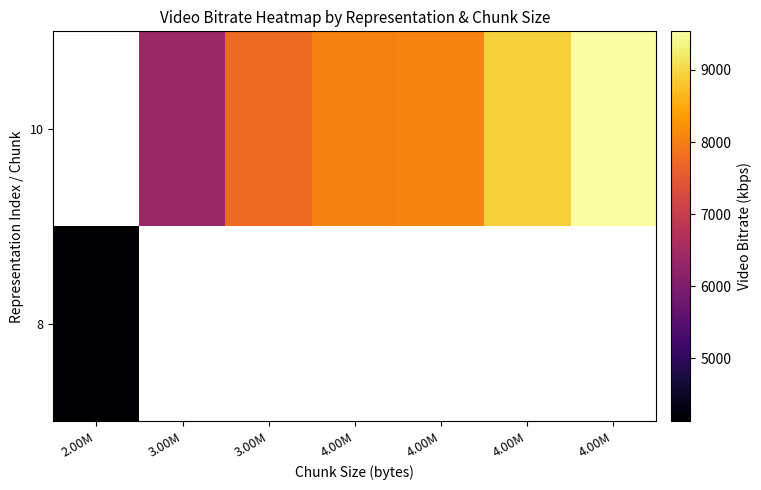

At which category does the chart reach its peak across all series?

4.00M